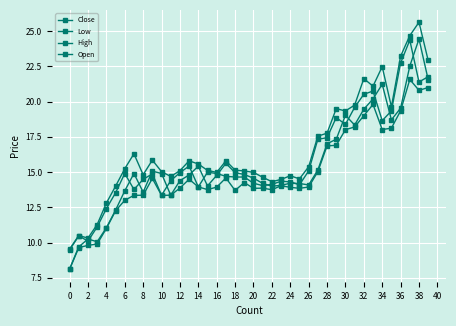

How many distinct data groups are displayed?

4